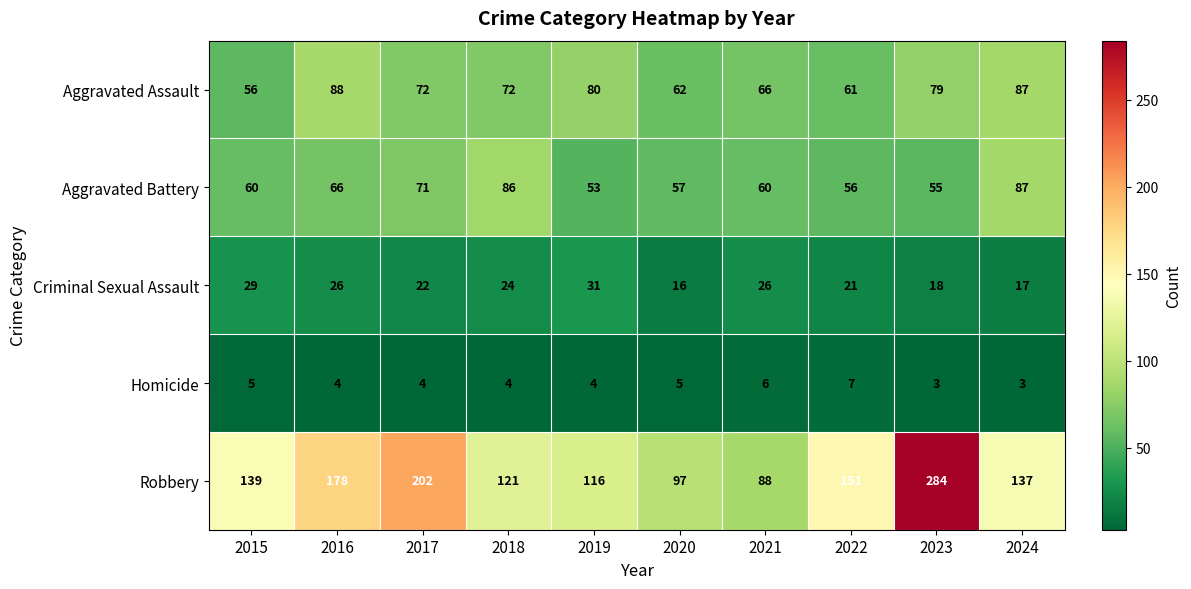

What is the difference between the highest and lowest values at 2019?

112